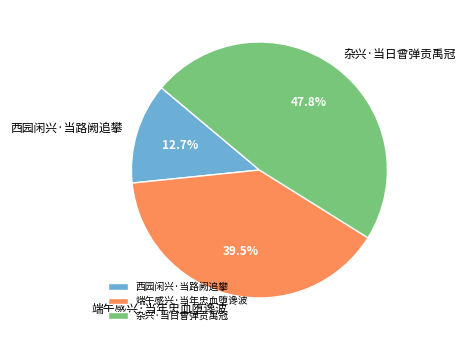

Count the number of slices in the pie.

3